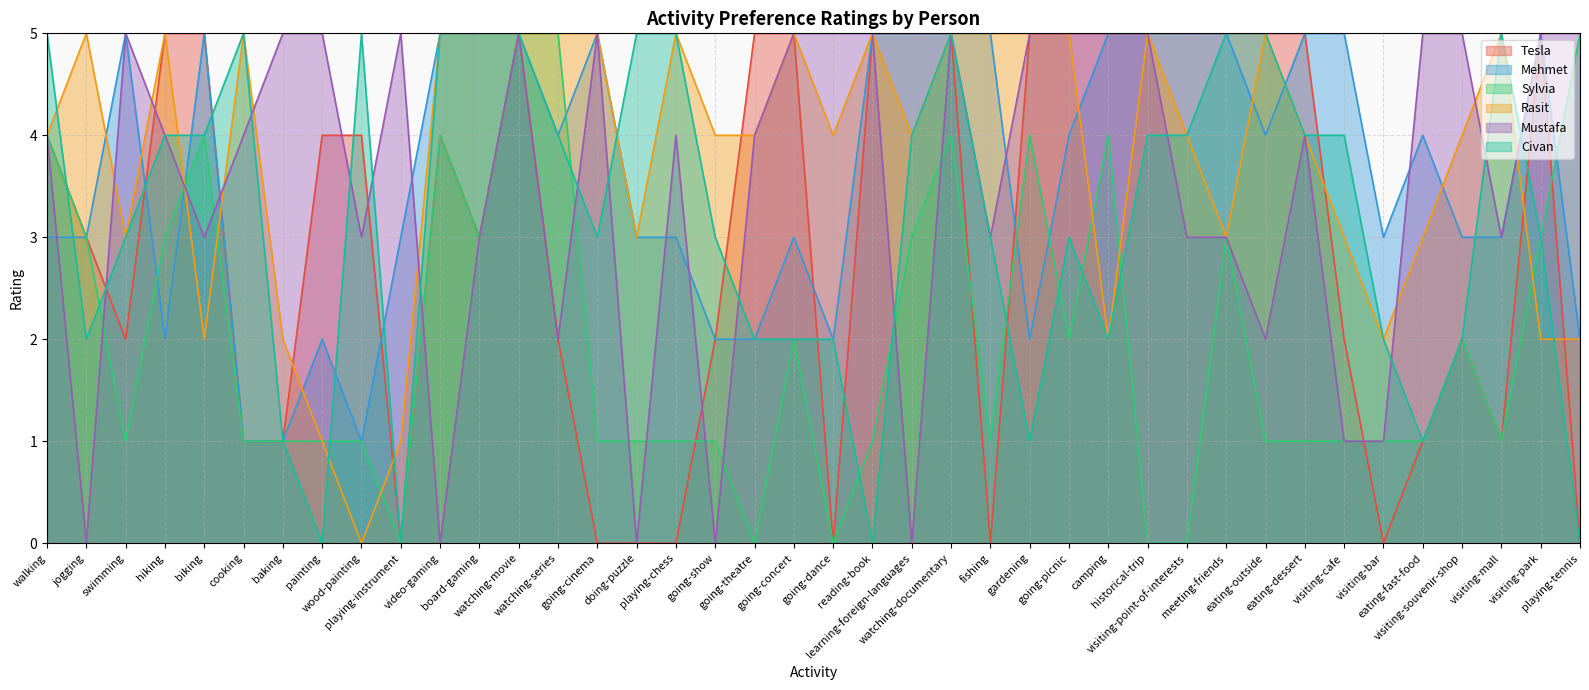

What is the sum of the Sylvia values at camping and historical-trip?

4